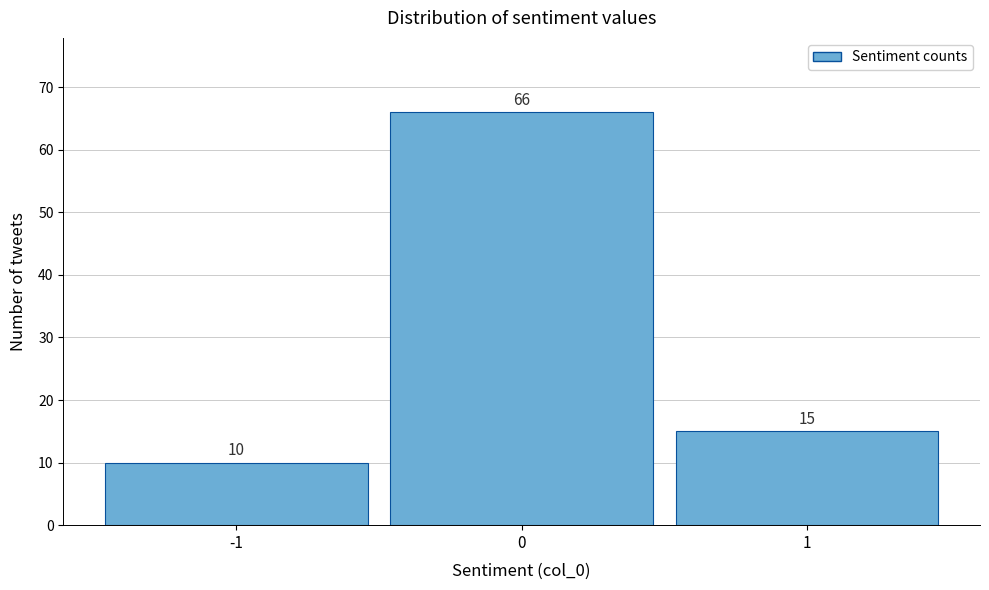

How tall is the bar that spans -0.5 to 0.5 on the x-axis?

66